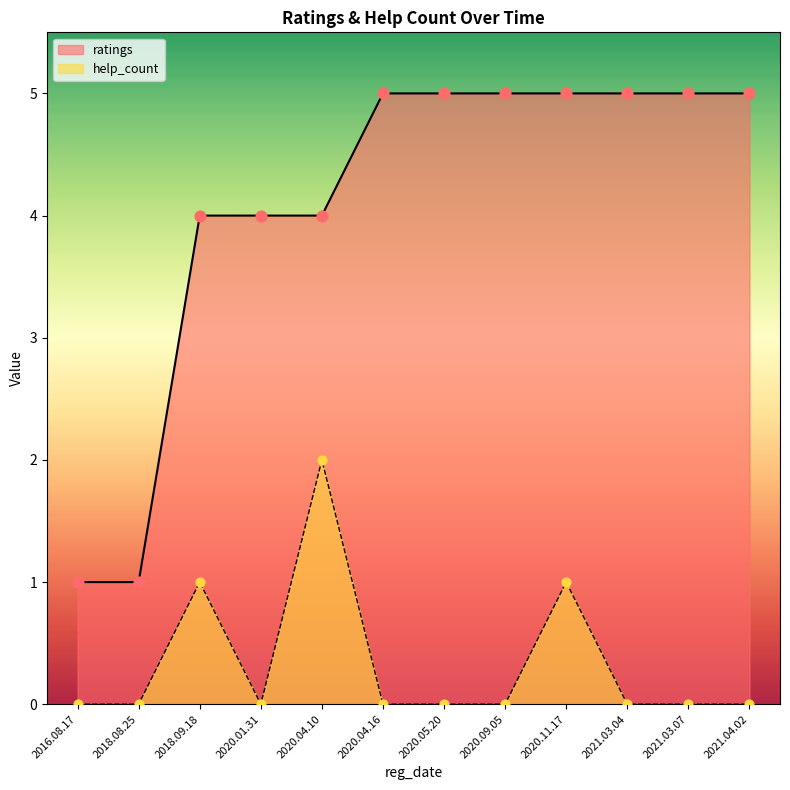

What are all the series names shown in the legend?

ratings, help_count